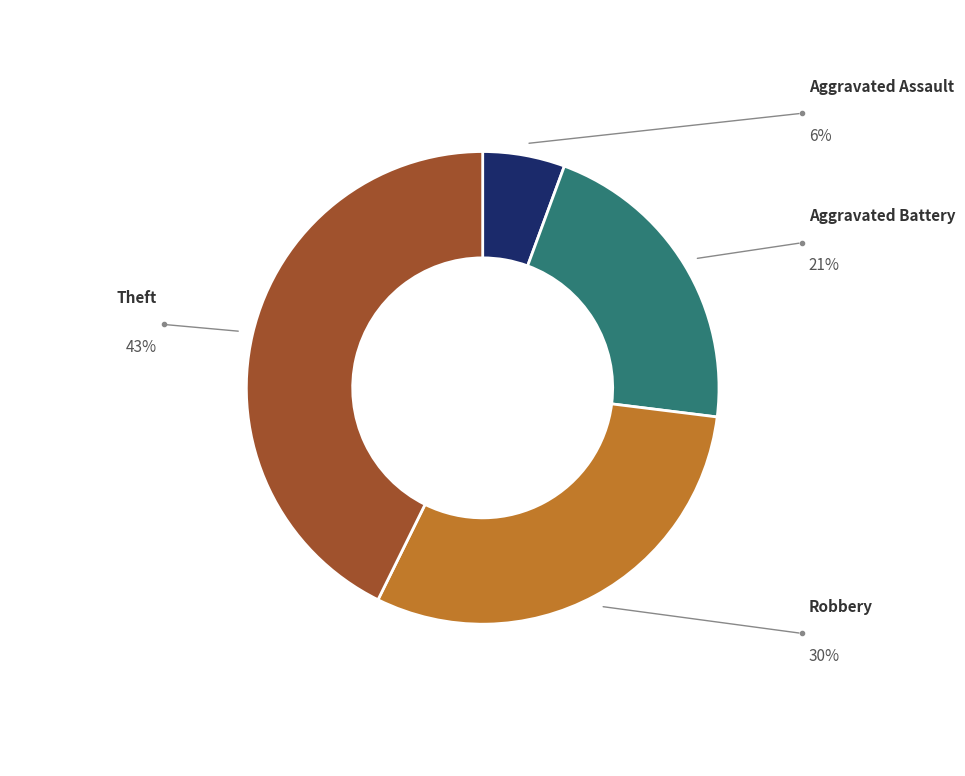

To the nearest percent, what is the combined percentage of Theft and Robbery?

73%